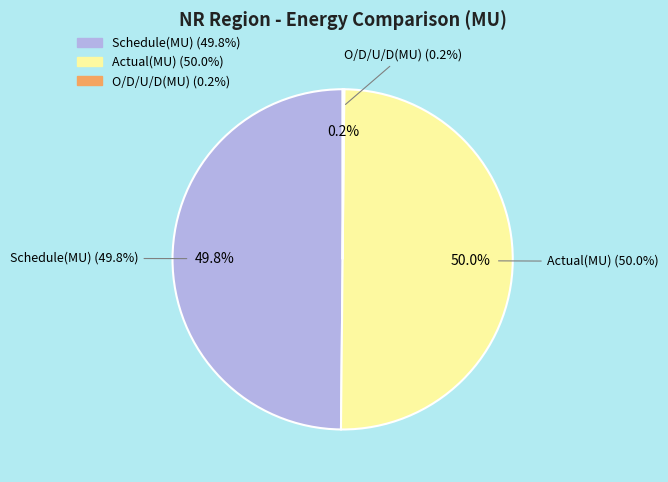

To the nearest percent, what is the difference between the largest and smallest slice percentages?

50%